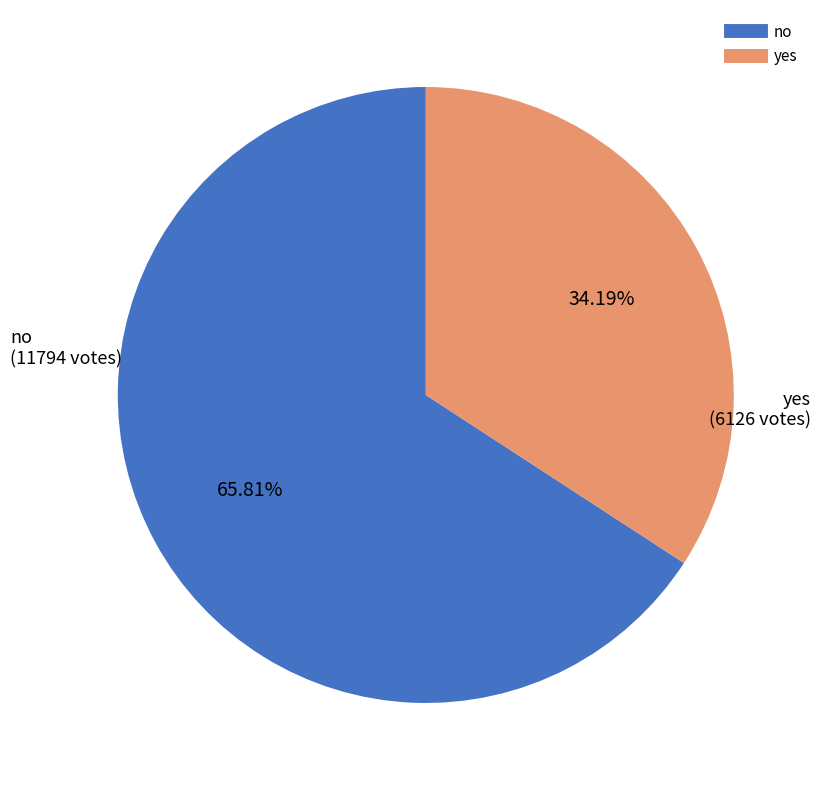

Approximately how many times larger is the value at no compared to yes?

1.9